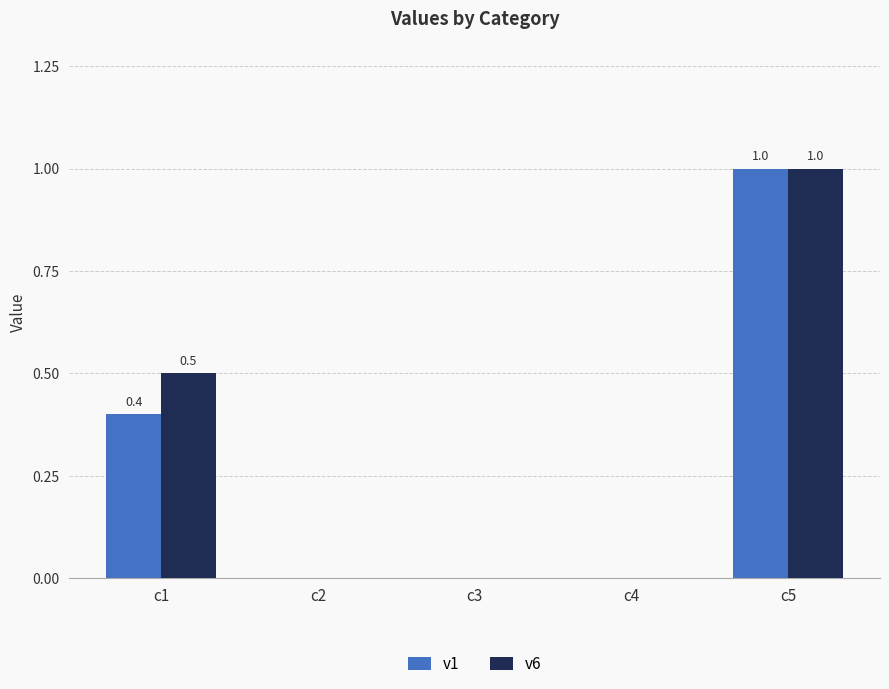

Is it true that v6 equals 0.0 at c2?

True